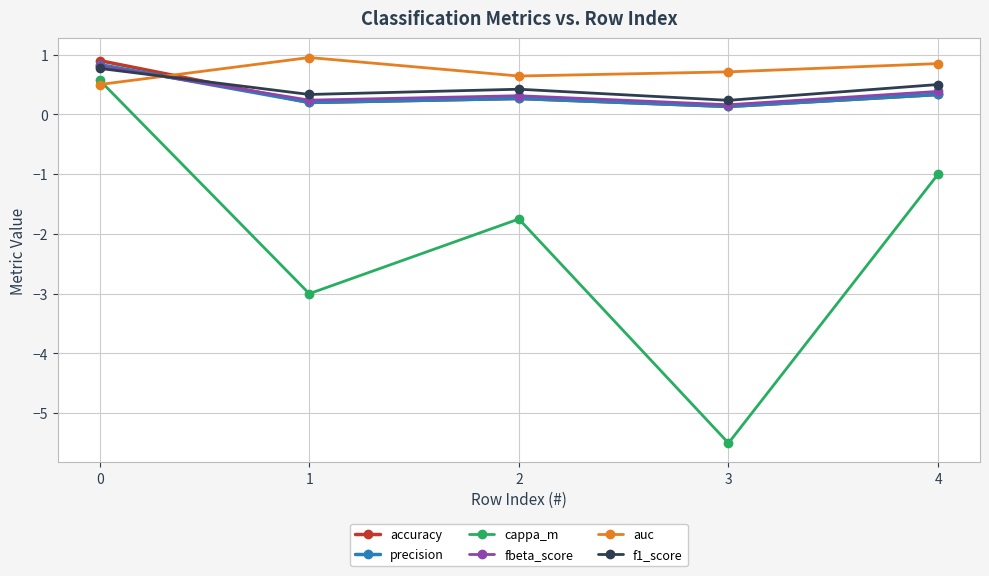

True or false: auc has more than 0 points higher than both neighbors.

True